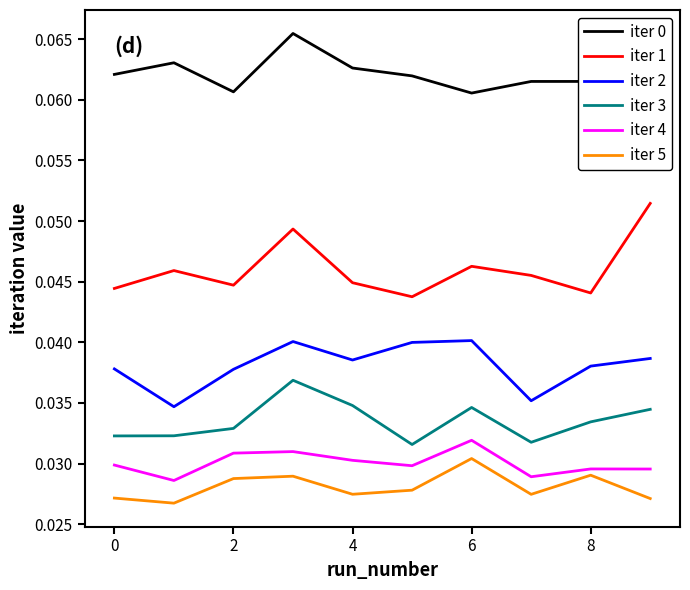

True or false: iter 0 and iter 3 intersect in this chart.

False